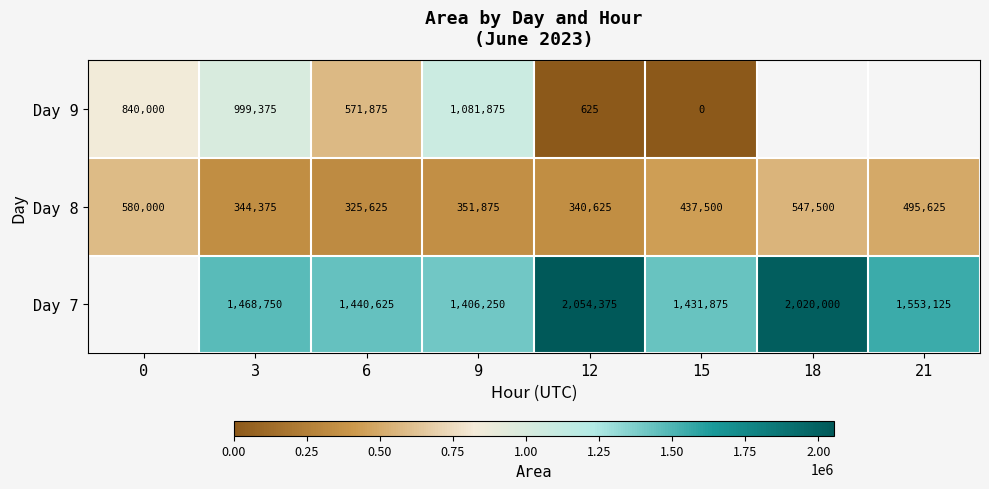

Rank the series at 3 from highest to lowest value.

Day 7, Day 9, Day 8